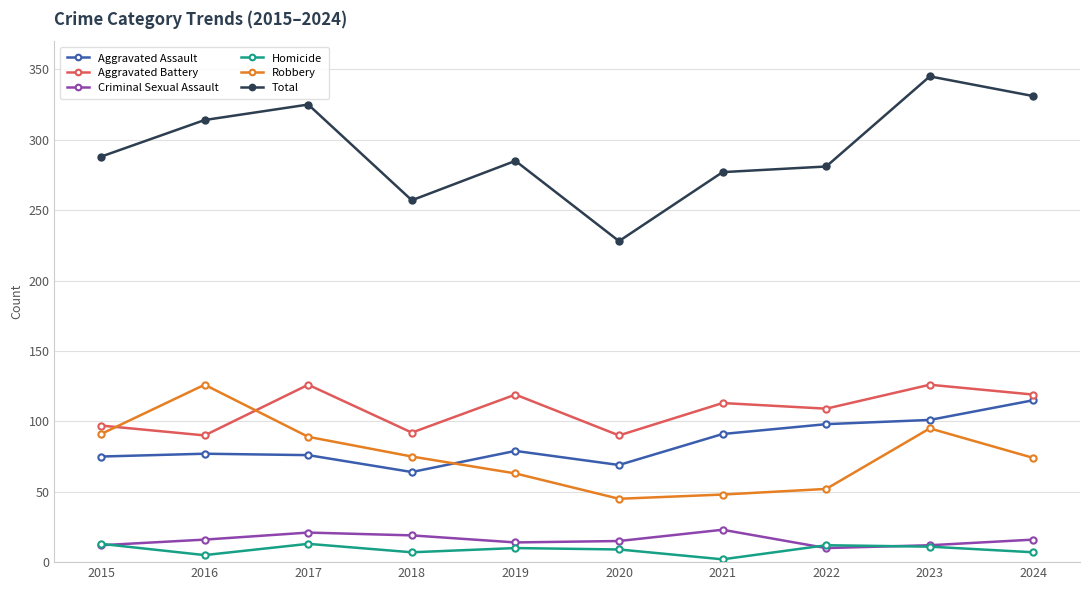

At which label does Total reach its peak?

2023